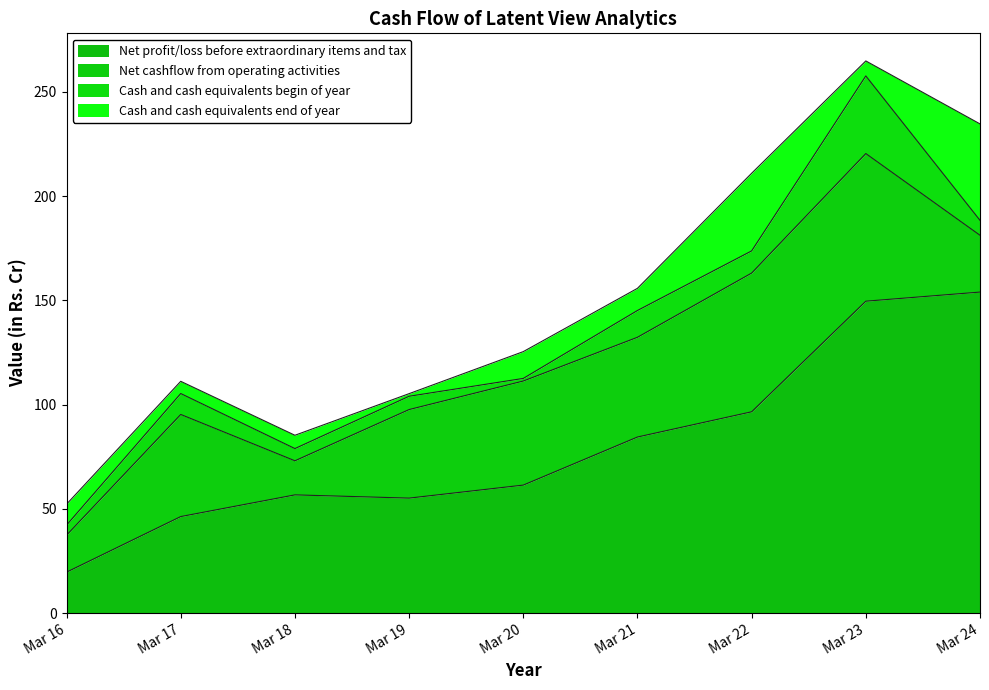

Reading left to right, transcribe all the data shown in this chart.

Net profit/loss before extraordinary items and tax: Mar 16=19.6	Mar 17=46.3	Mar 18=56.7	Mar 19=55.1	Mar 20=61.4	Mar 21=84.4	Mar 22=96.5	Mar 23=149.6	Mar 24=153.9
Net cashflow from operating activities: Mar 16=17.7	Mar 17=49.0	Mar 18=16.4	Mar 19=42.5	Mar 20=49.9	Mar 21=47.8	Mar 22=66.5	Mar 23=70.8	Mar 24=27.2
Cash and cash equivalents begin of year: Mar 16=4.8	Mar 17=10.0	Mar 18=5.9	Mar 19=6.4	Mar 20=1.2	Mar 21=12.8	Mar 22=10.6	Mar 23=37.2	Mar 24=7.2
Cash and cash equivalents end of year: Mar 16=10.0	Mar 17=5.9	Mar 18=6.4	Mar 19=1.2	Mar 20=12.8	Mar 21=10.6	Mar 22=37.2	Mar 23=7.2	Mar 24=46.2